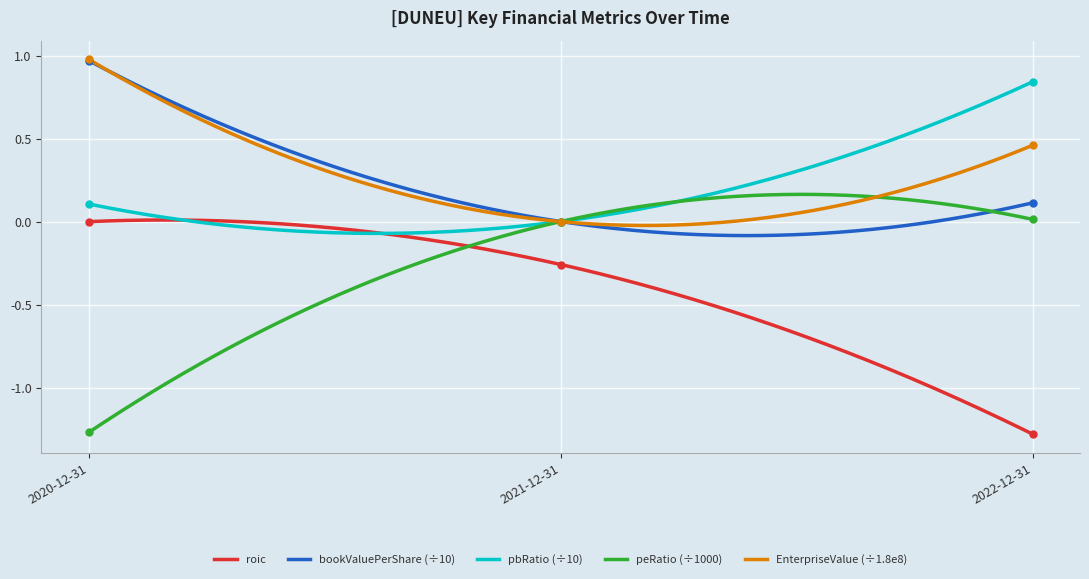

What are all the series names shown in the legend?

EnterpriseValue, bookValuePerShare, roic, peRatio, pbRatio